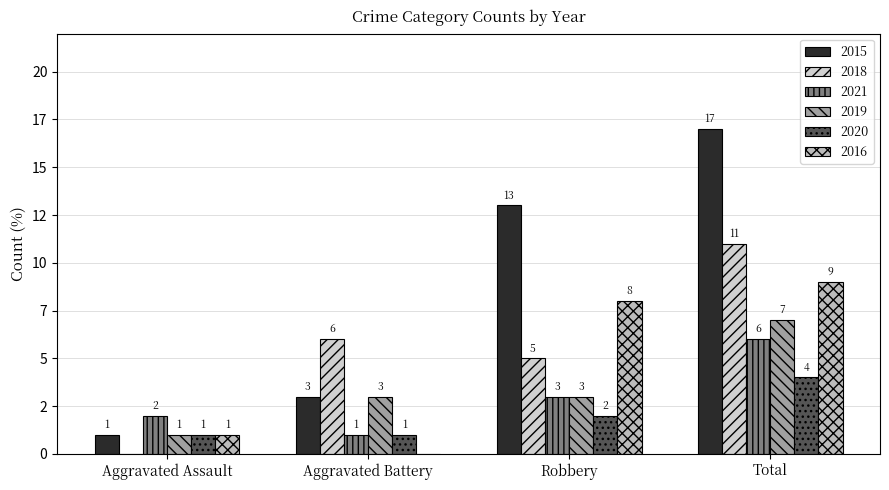

True or false: 2019 has a value of 5 at Total.

False